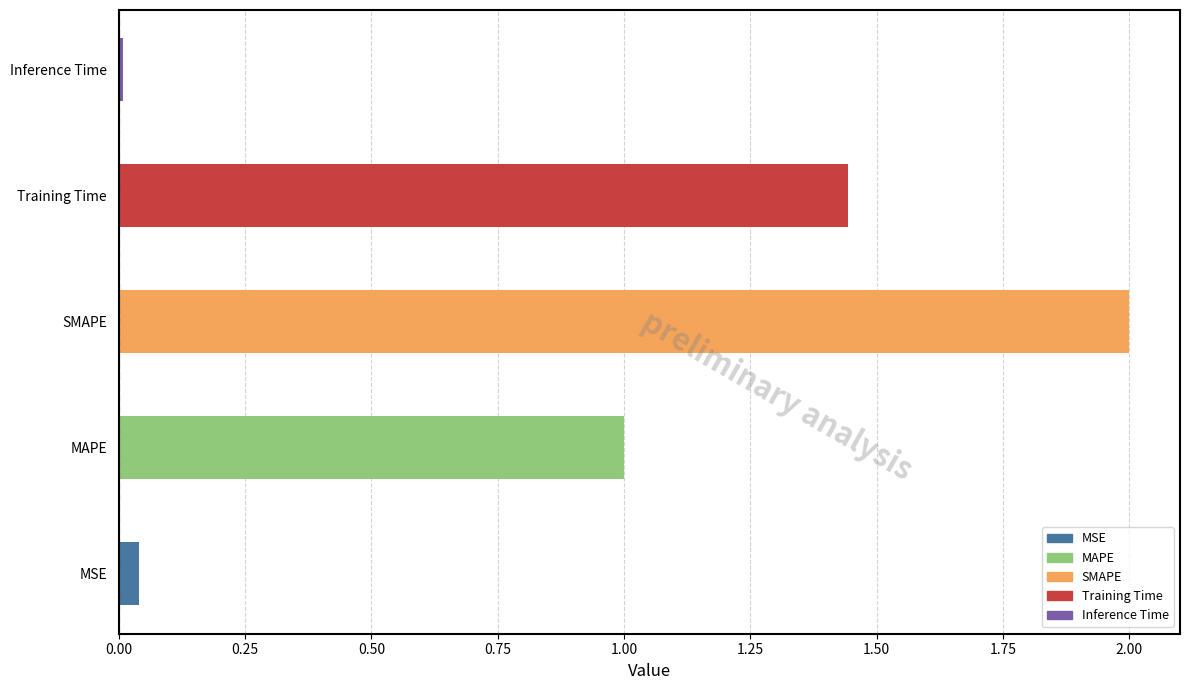

True or false: the data shows 0.0 at Inference Time.

True